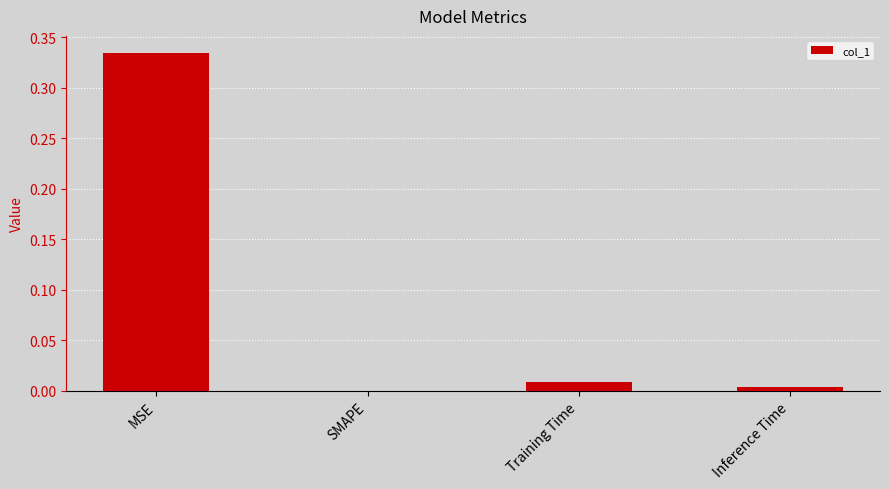

At which label is the value closest to 0?

SMAPE